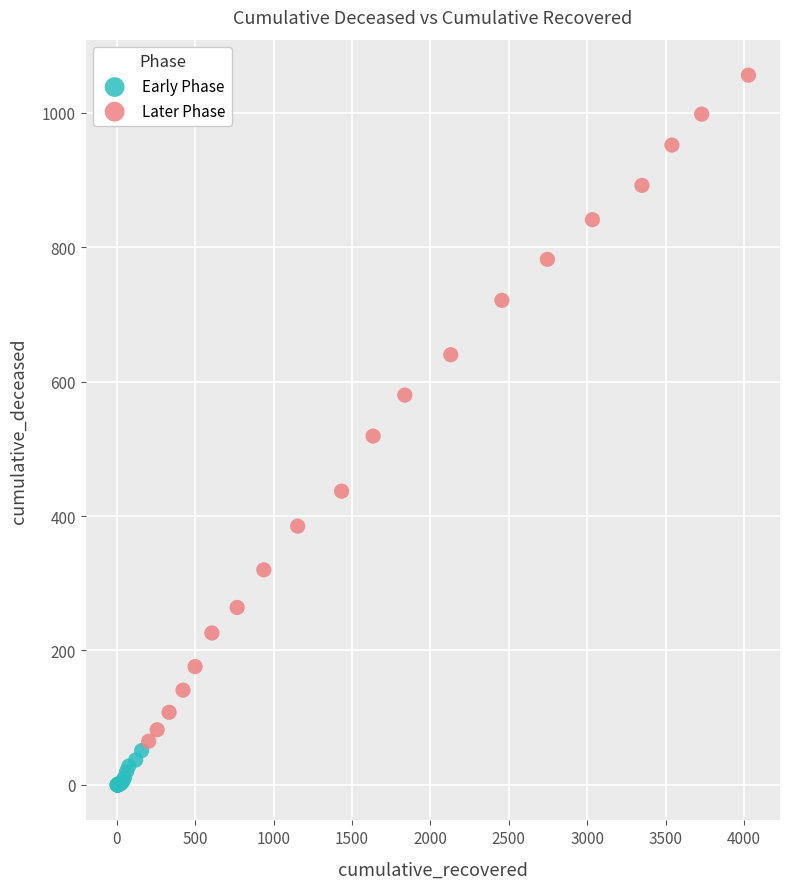

What are all the series names shown in the legend?

Early Phase, Later Phase